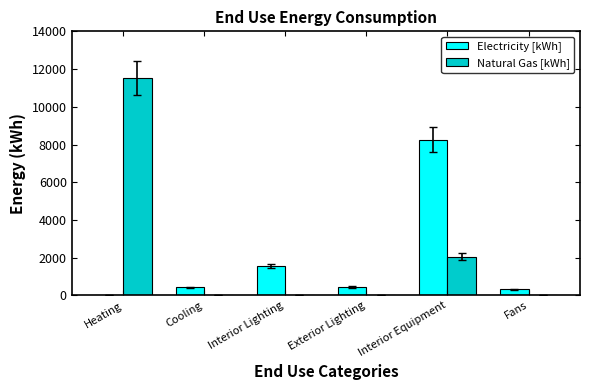

What is the total value across all series at Interior Lighting?

1557.5